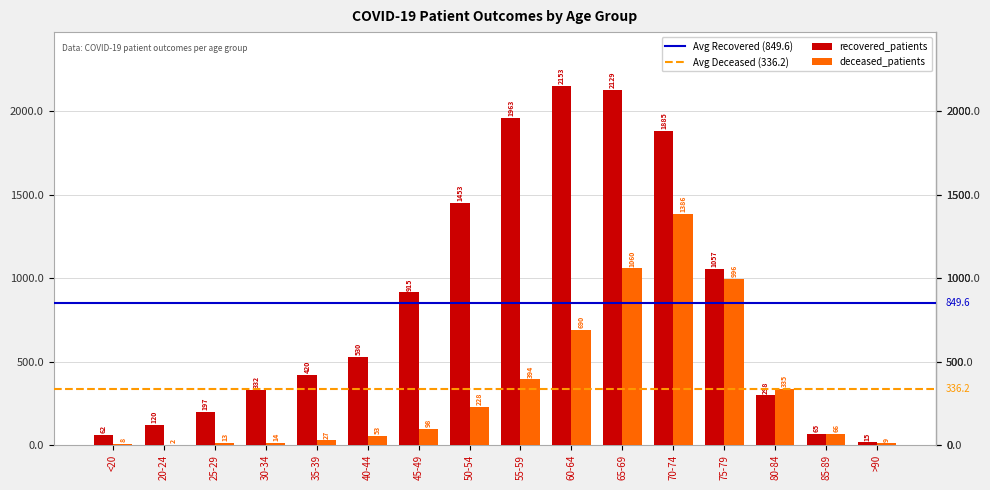

The deceased_patients series shows 13 at 25-29. True or false?

True